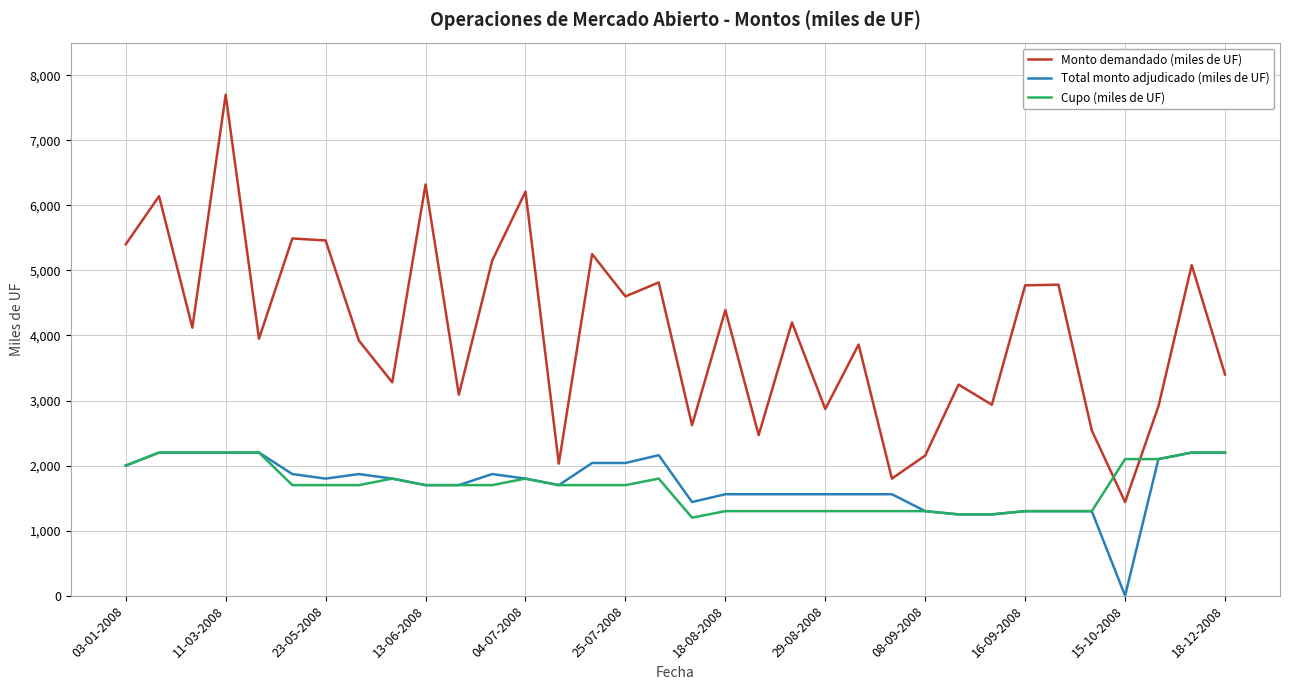

How many categories are shown in the chart?

34